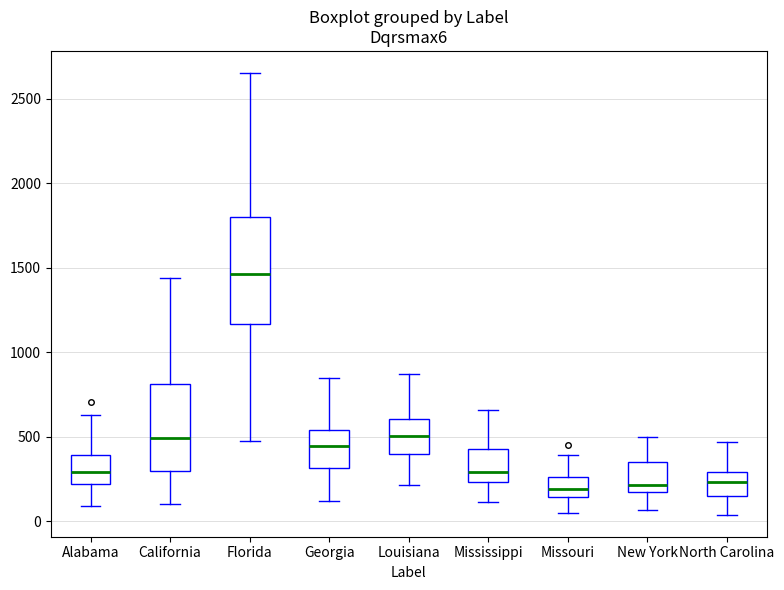

Where does the upper whisker of the box for Alabama end on the y-axis? The values are not printed on the chart, so give them approximately, as read against the axis.

650